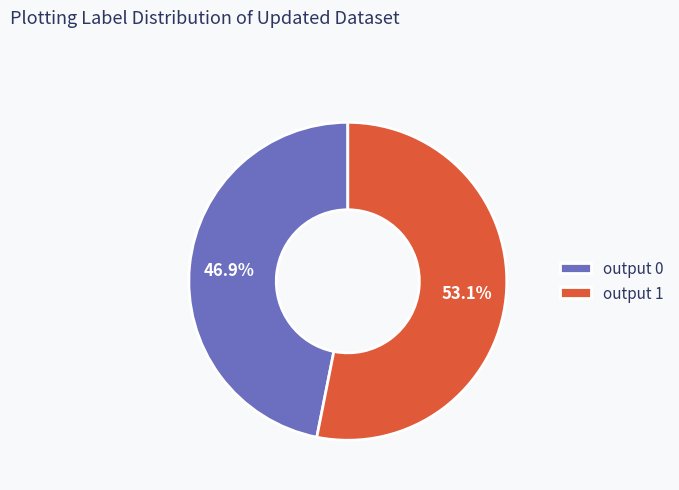

Count the number of slices in the pie.

2